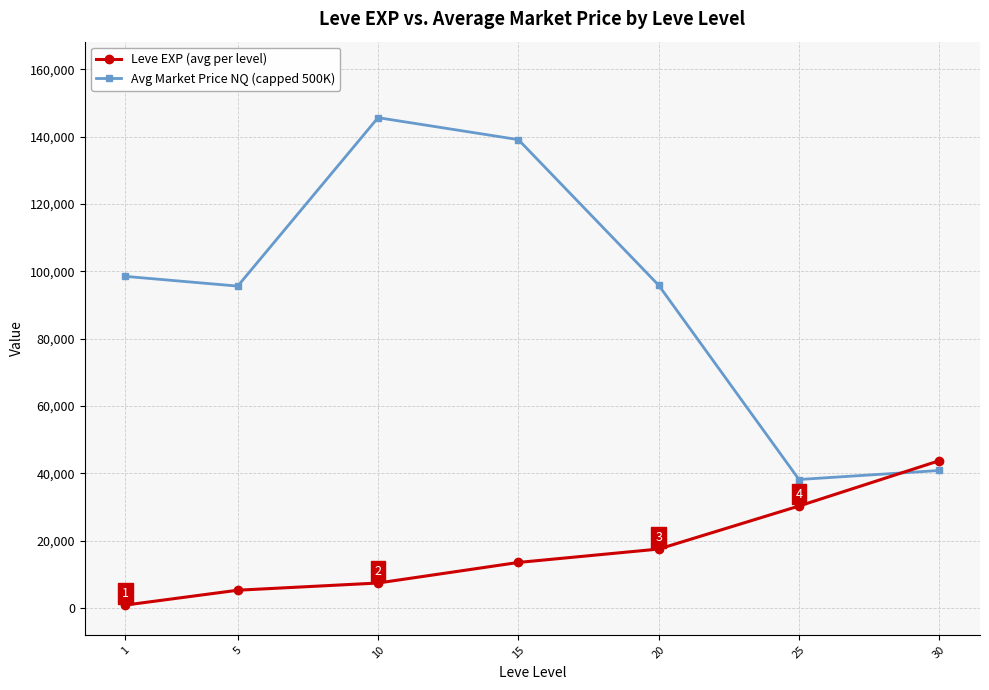

The value of Leve EXP (avg per level) at 30 is 26366.5. True or false?

False